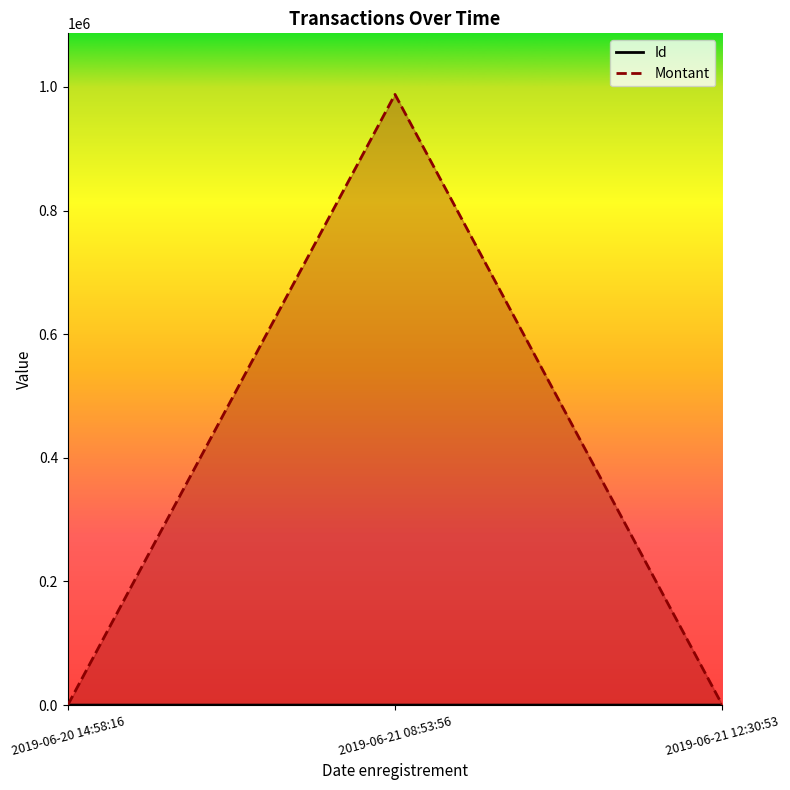

List the series in order of their overall mean, highest first.

Montant, Id